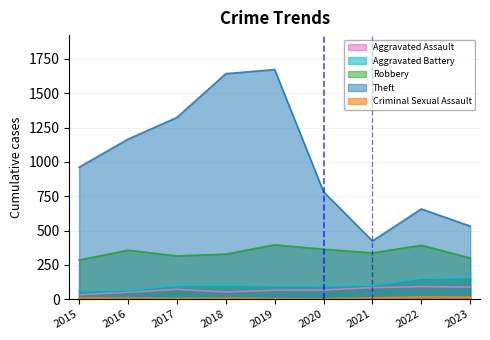

At which label does Robbery first exceed 337?

2016